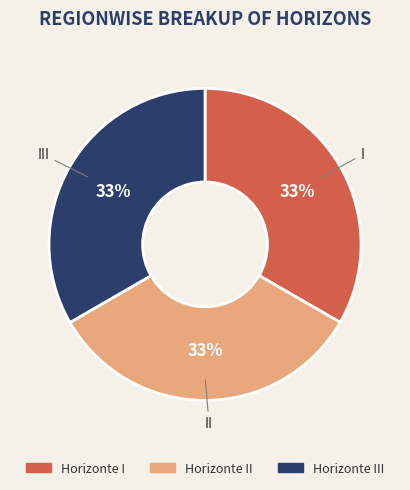

To the nearest percent, what is the average slice percentage?

33%